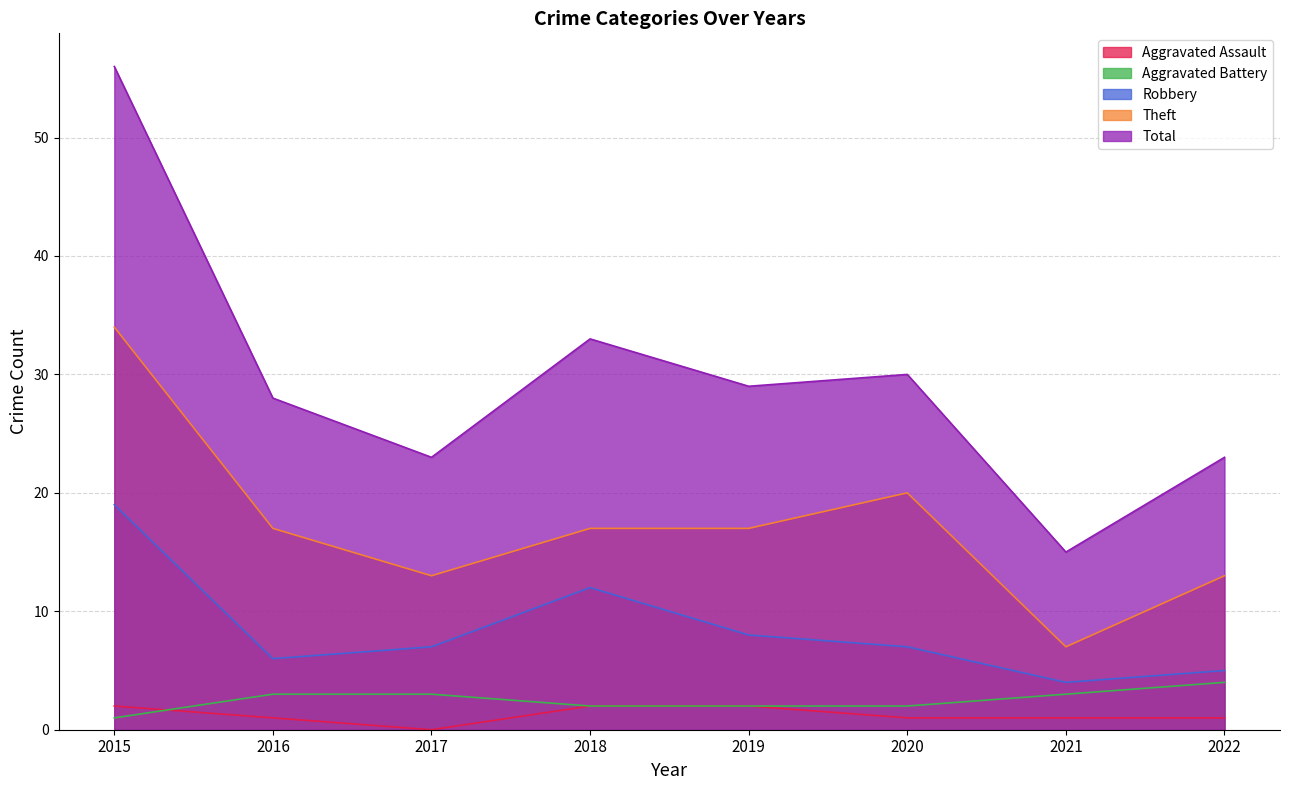

Reading left to right, what are all the values shown in this chart?

Aggravated Assault: 2	1	0	2	2	1	1	1
Aggravated Battery: 1	3	3	2	2	2	3	4
Robbery: 19	6	7	12	8	7	4	5
Theft: 34	17	13	17	17	20	7	13
Total: 56	28	23	33	29	30	15	23